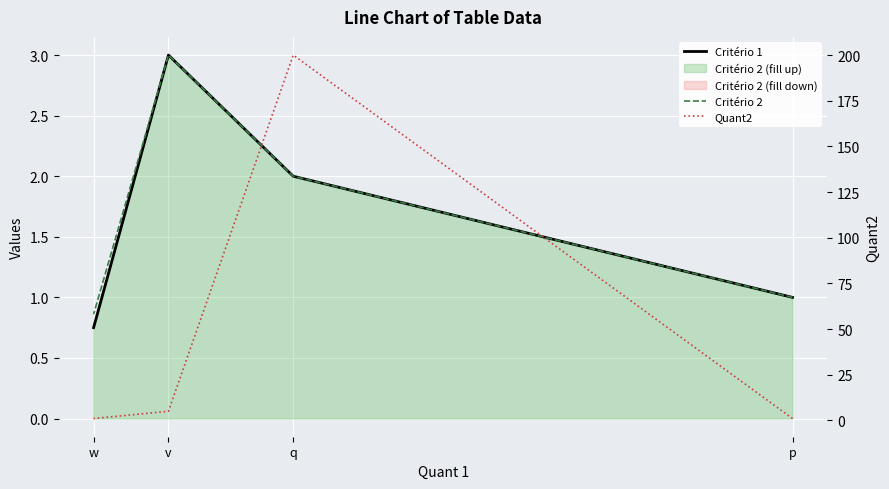

Read the Critério 1 value at p.

1.0